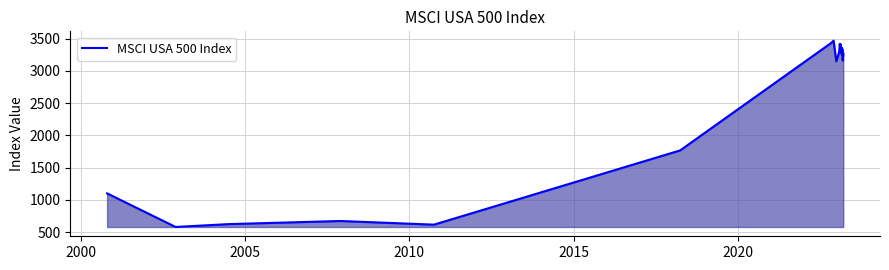

What is the smallest value displayed?

578.3